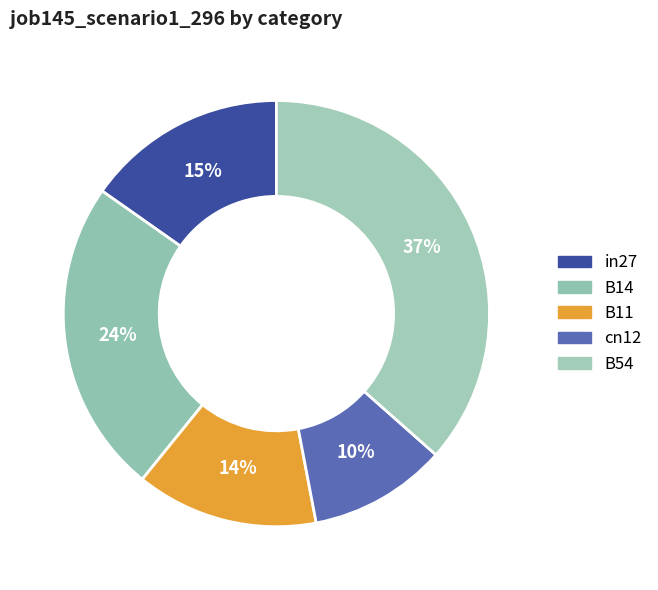

How many segments does this pie chart have?

5